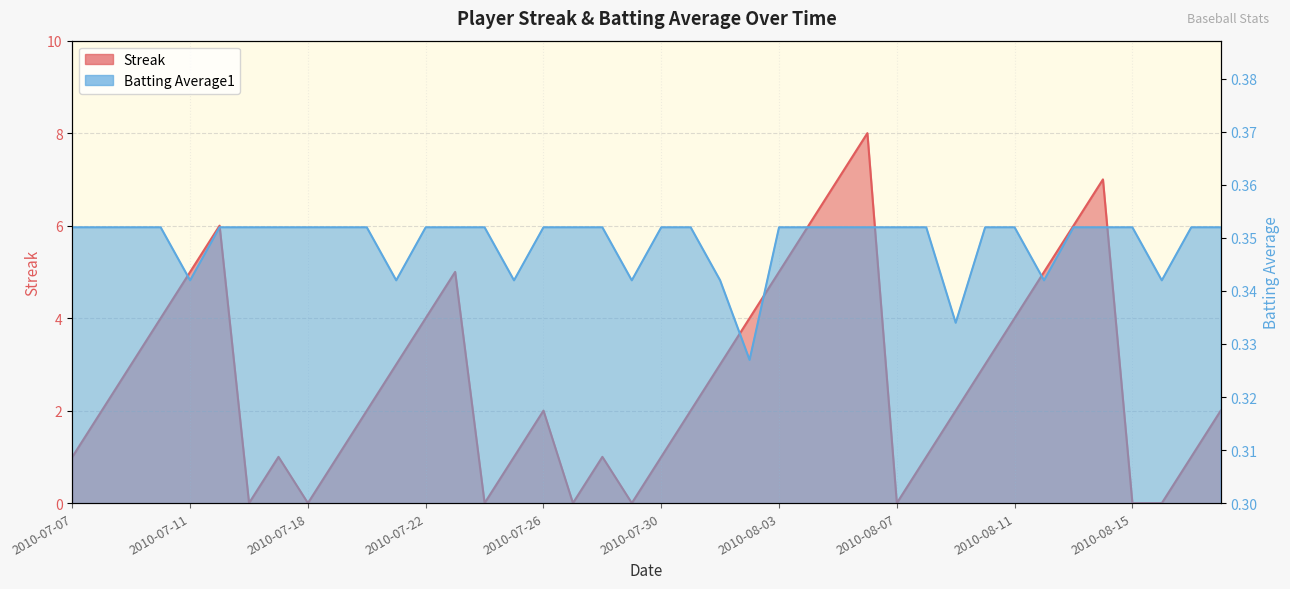

Which category has the highest value across all series?

2010-08-06